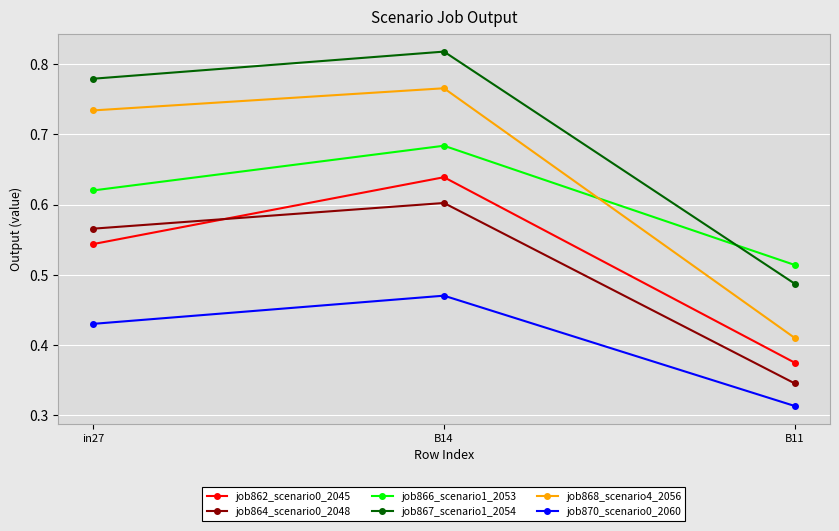

At which category is the sum across all series the highest?

B14